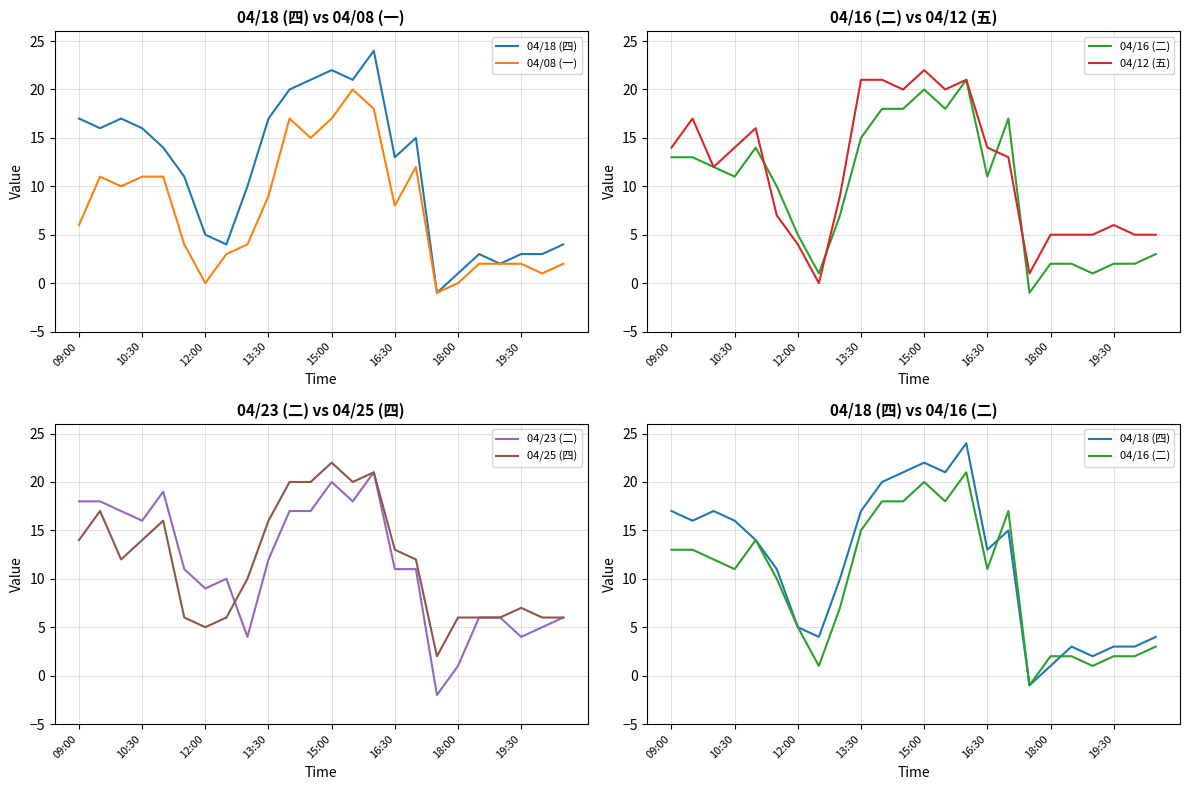

What are all the series names shown in the legend?

04/18 (四), 04/08 (一), 04/16 (二), 04/12 (五), 04/23 (二), 04/25 (四)